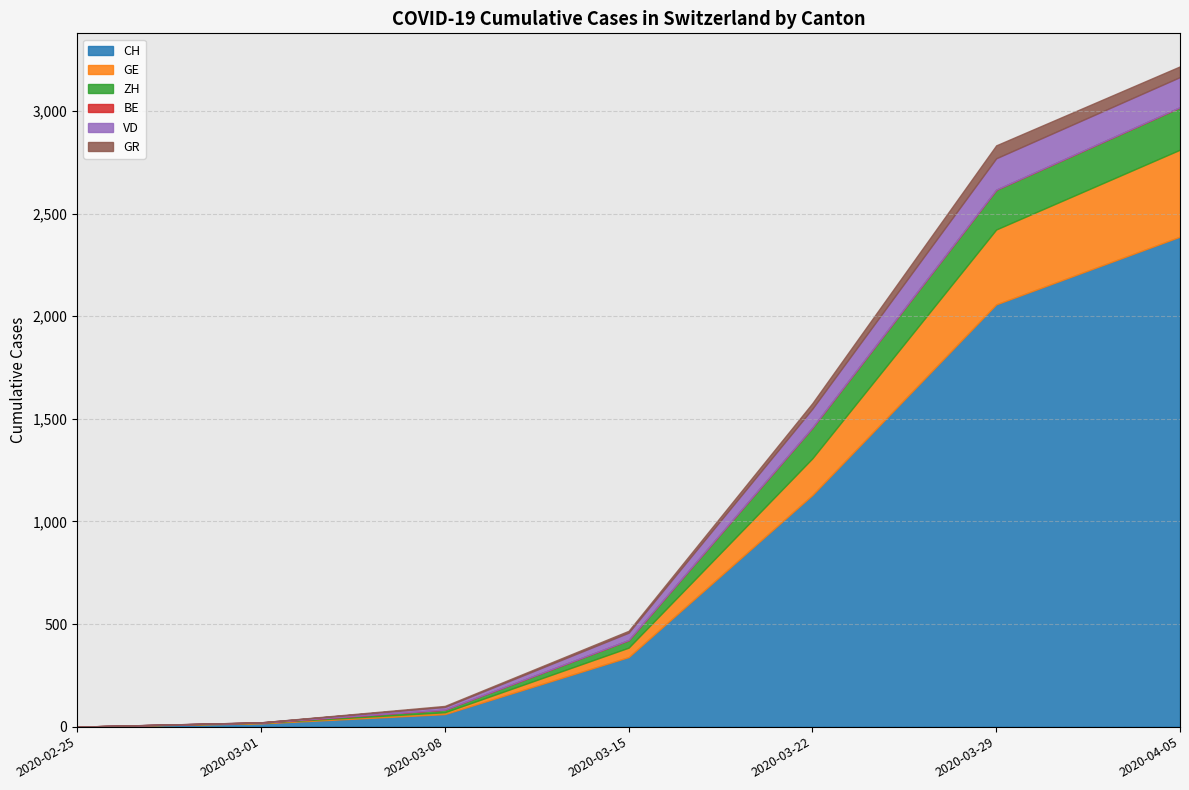

What is the spread (max minus min) of values at 2020-04-05?

2388